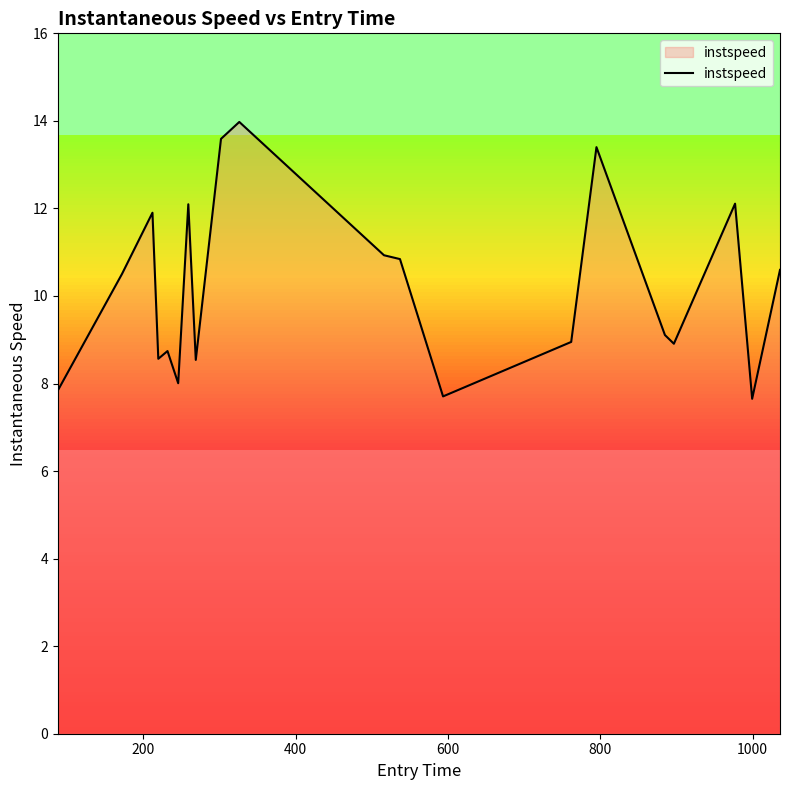

What is the greatest value displayed?

14.0